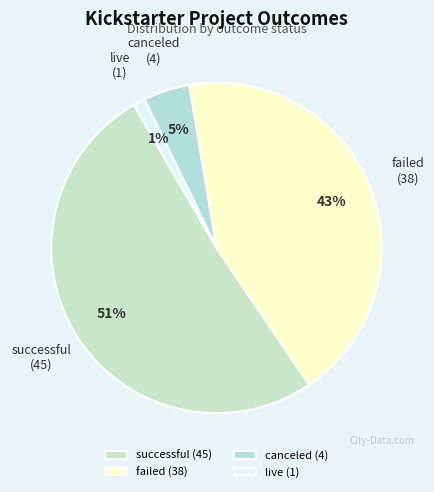

True or false: failed accounts for 55% of the total.

False